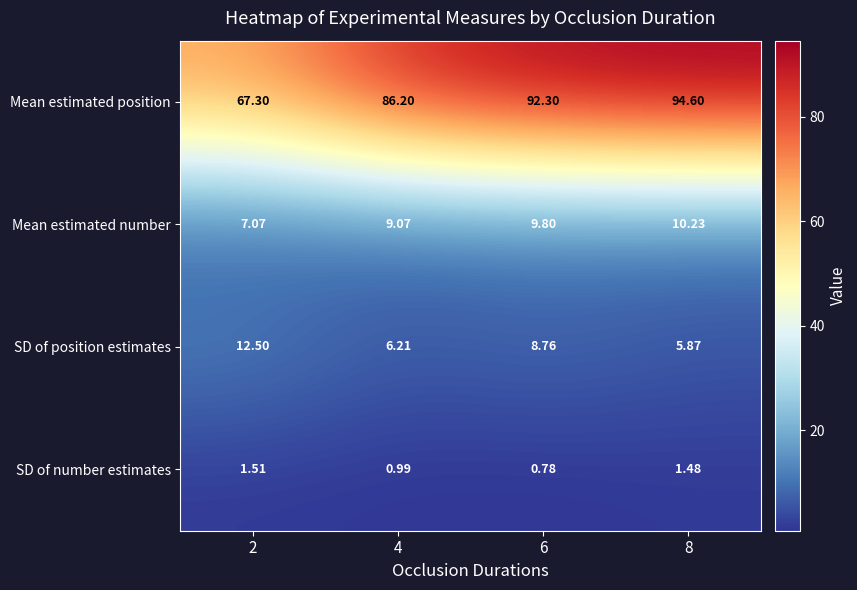

Between 6 and 8, which series saw the biggest shift?

SD of position estimates